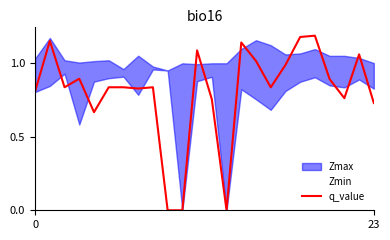

What is the label of the 21st point from the left?

20